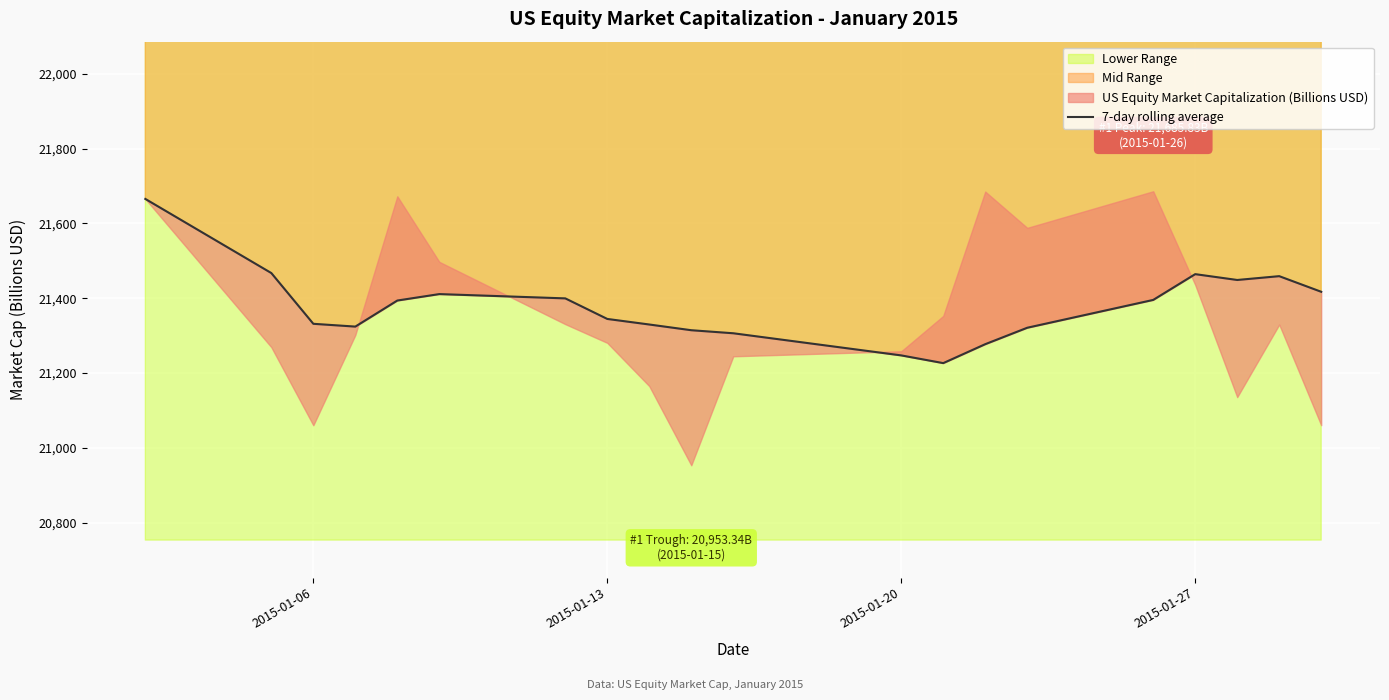

What is the value of the 18th point from the left?

21448.7